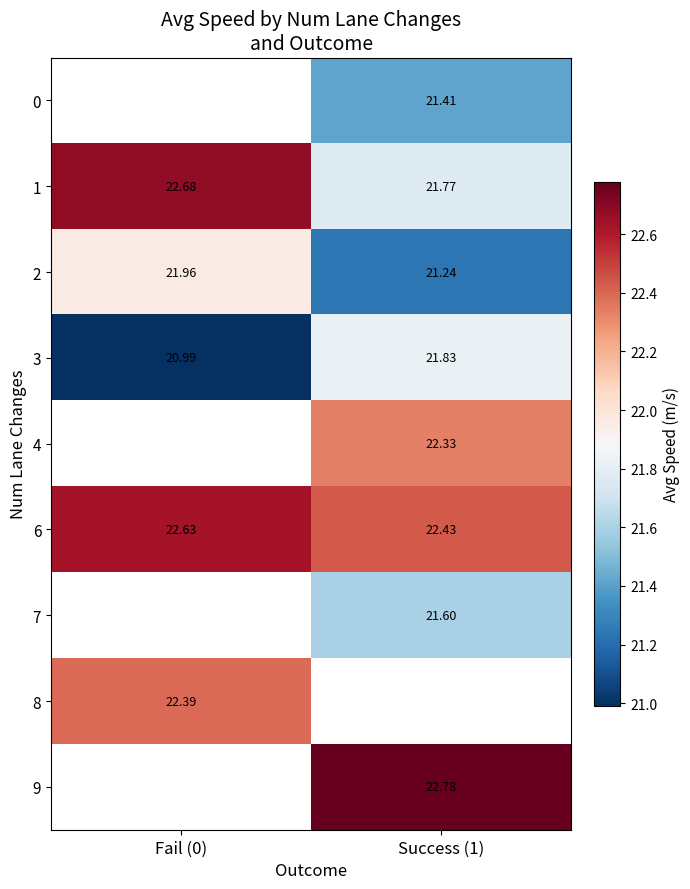

Which category has the highest value in the 1 series?

Fail (0)